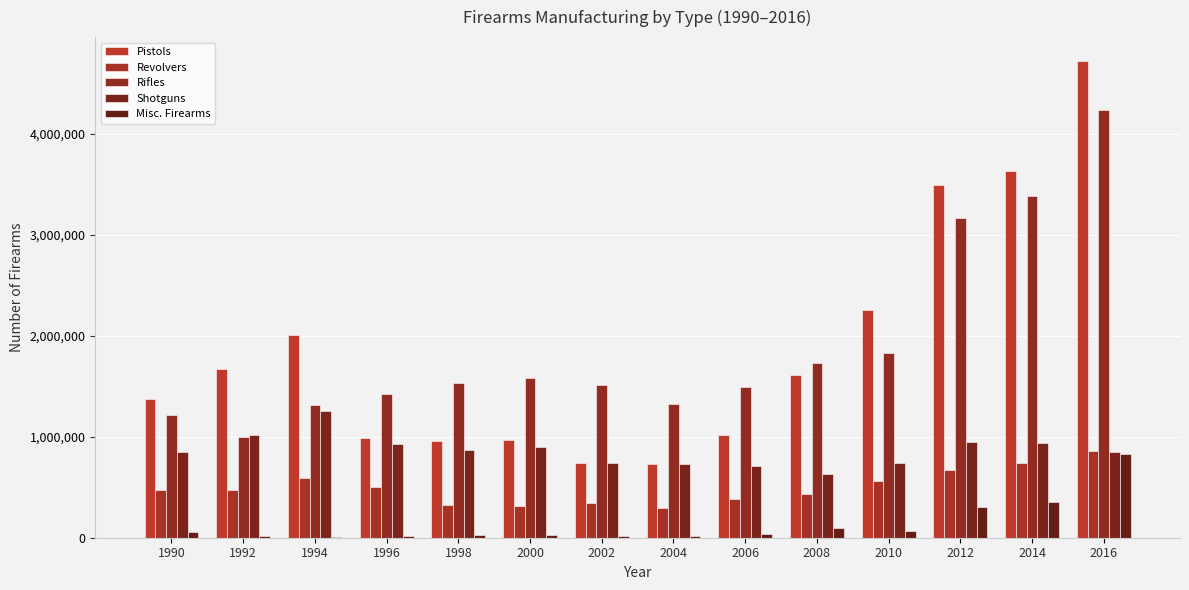

Rank the series at 1994 from highest to lowest value.

Pistols, Rifles, Shotguns, Revolvers, Misc. Firearms